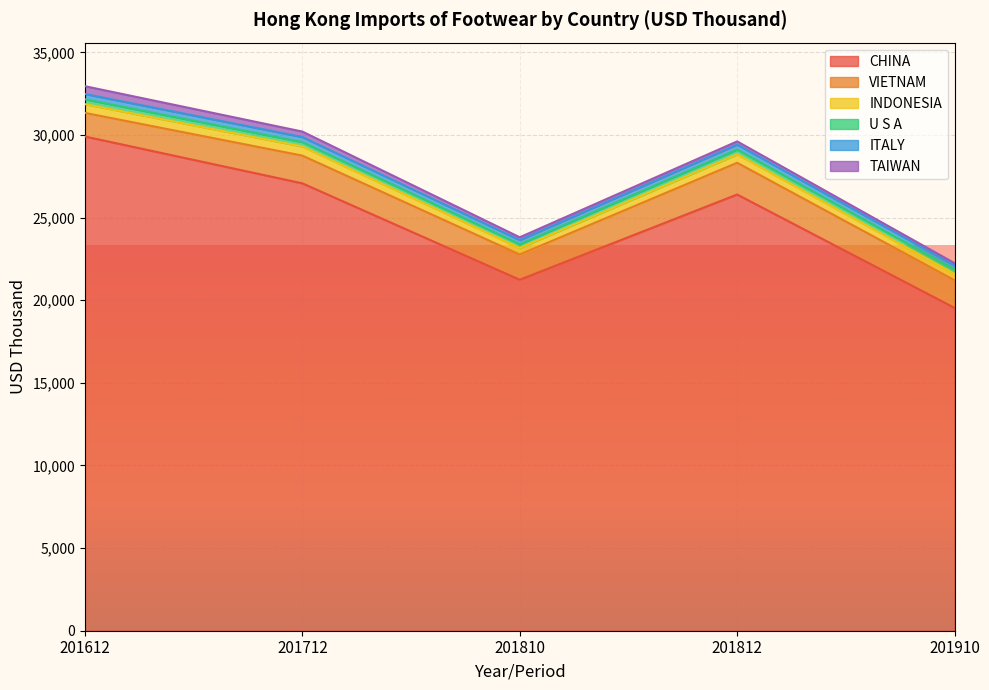

How many interior local valleys does the VIETNAM series have?

1